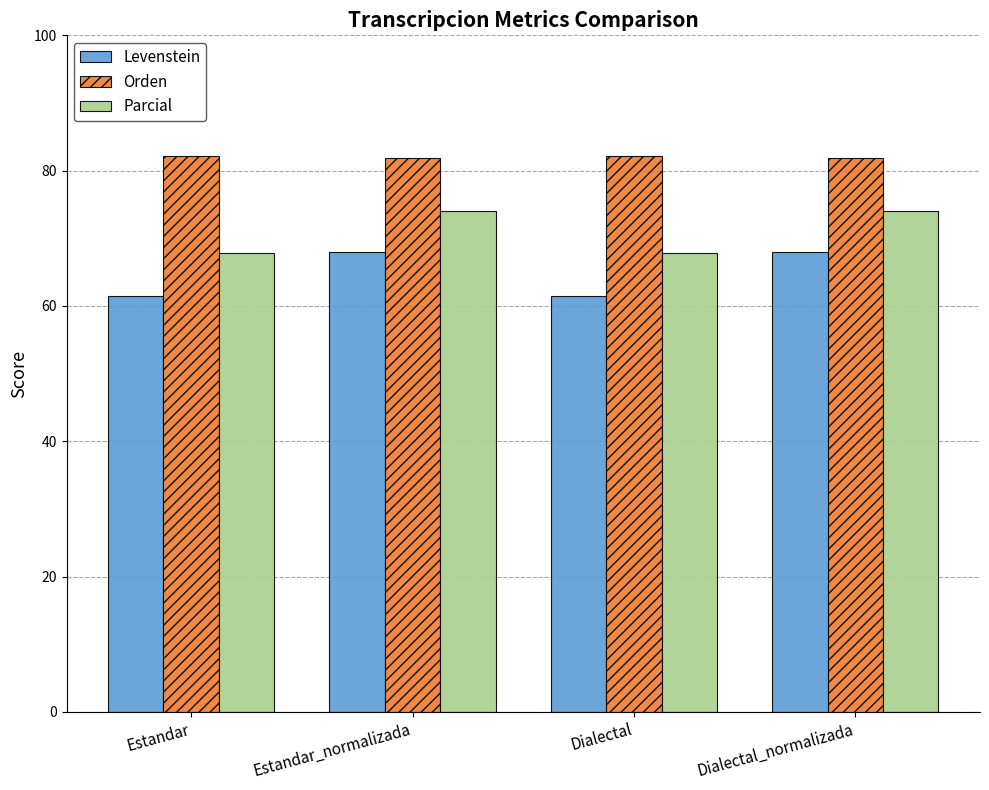

How many groups of bars are there?

4